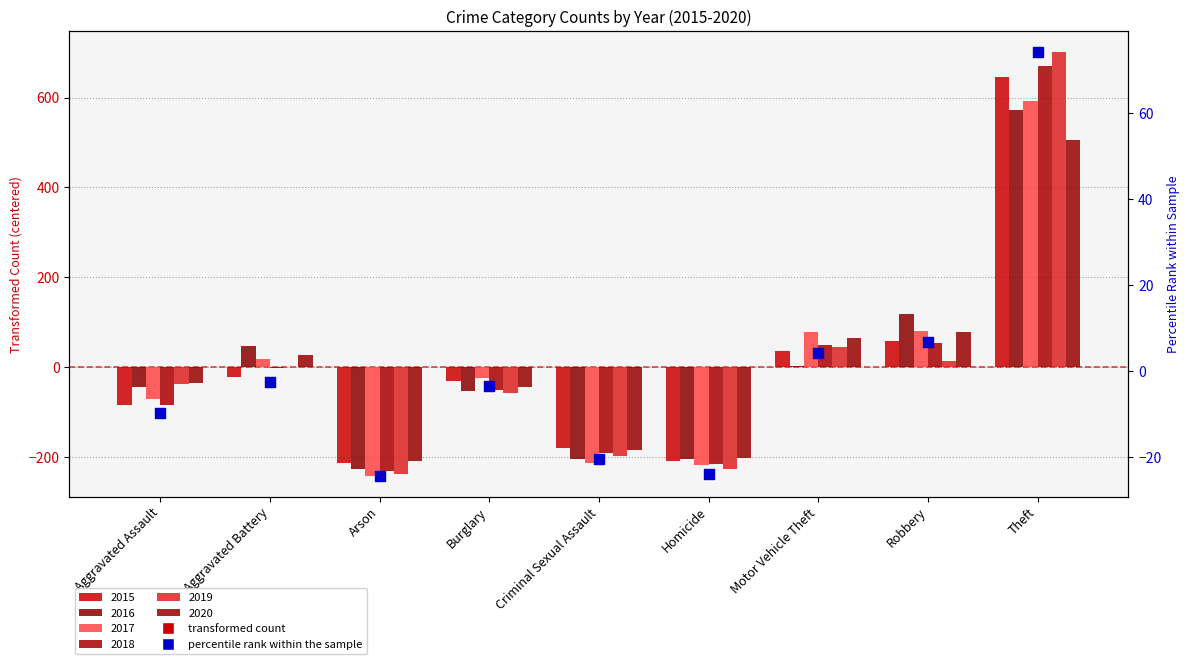

Approximately how many times larger is the value at Theft compared to Motor Vehicle Theft?

17.7